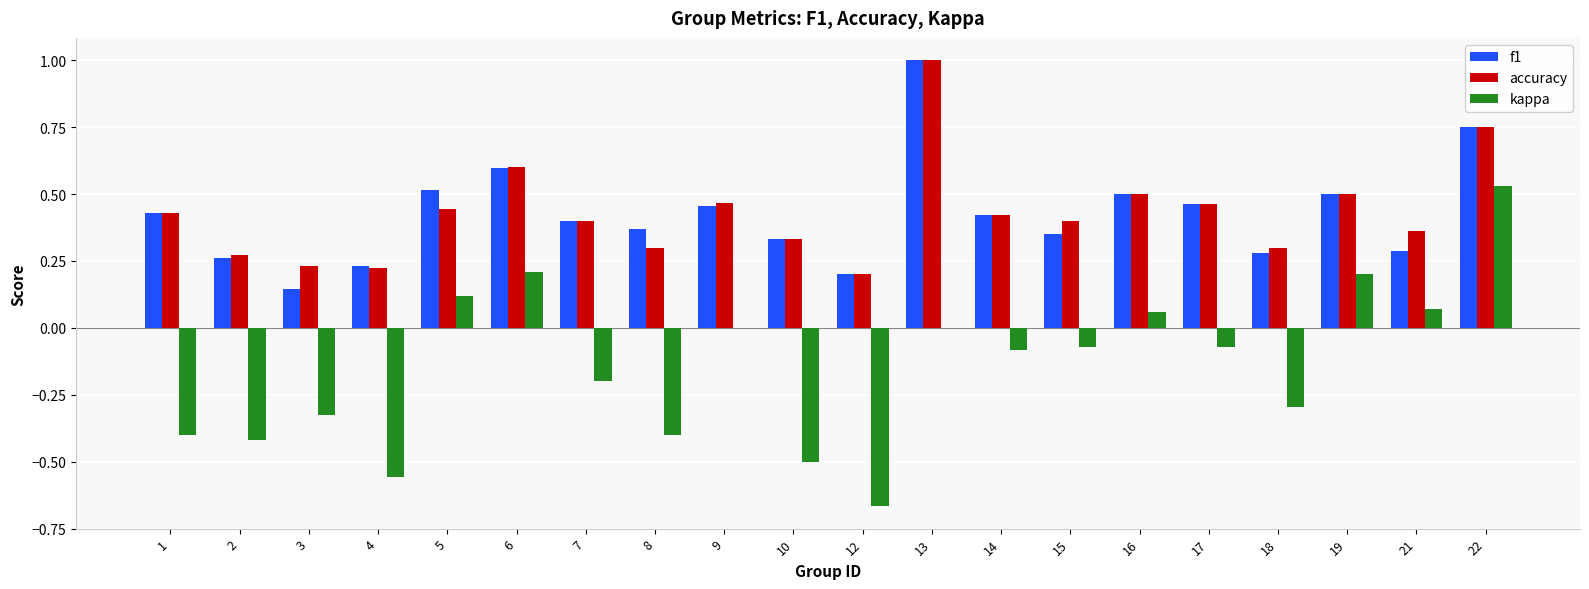

Which series changed the most between 1 and 19?

kappa